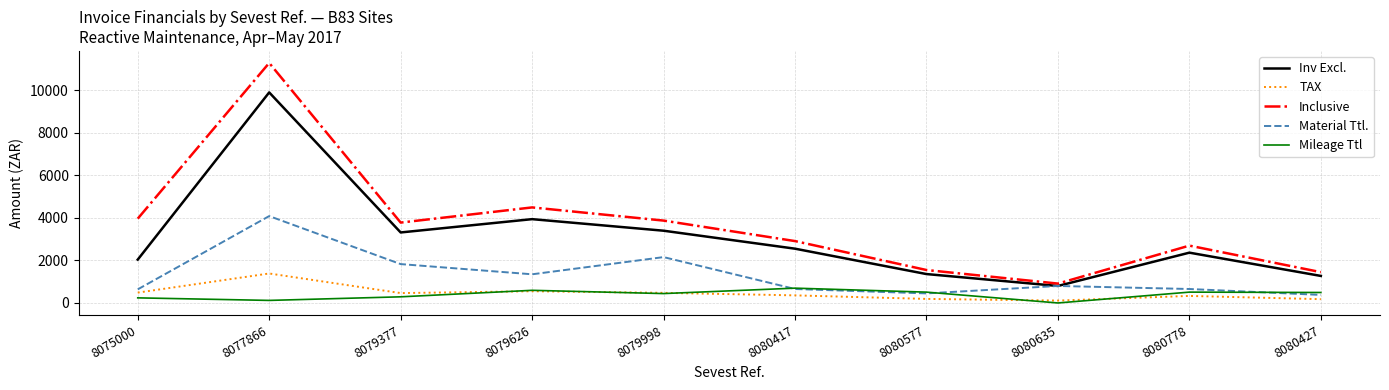

The Inclusive series shows 1089.0 at 8080417. True or false?

False